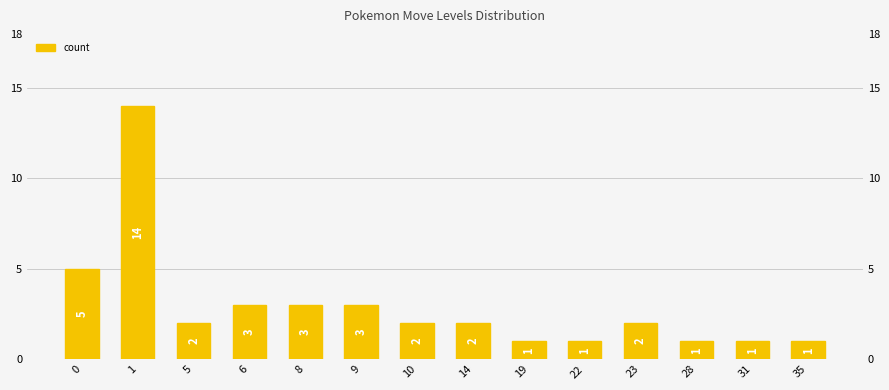

Rank the categories by value from lowest to highest.

19, 22, 28, 31, 35, 5, 10, 14, 23, 6, 8, 9, 0, 1